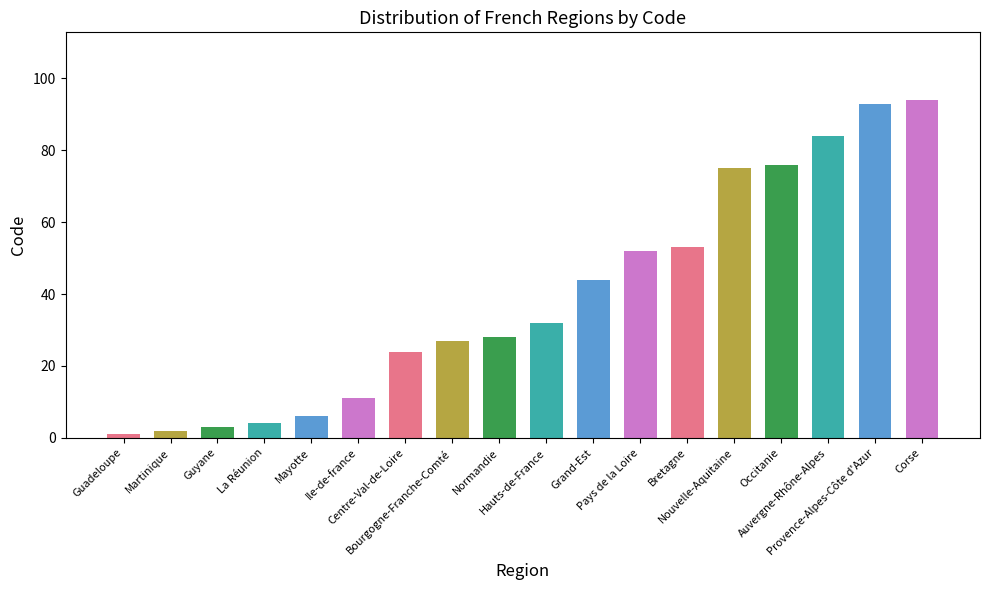

List the labels in order of value, largest first.

Corse, Provence-Alpes-Côte d'Azur, Auvergne-Rhône-Alpes, Occitanie, Nouvelle-Aquitaine, Bretagne, Pays de la Loire, Grand-Est, Hauts-de-France, Normandie, Bourgogne-Franche-Comté, Centre-Val-de-Loire, Ile-de-france, Mayotte, La Réunion, Guyane, Martinique, Guadeloupe